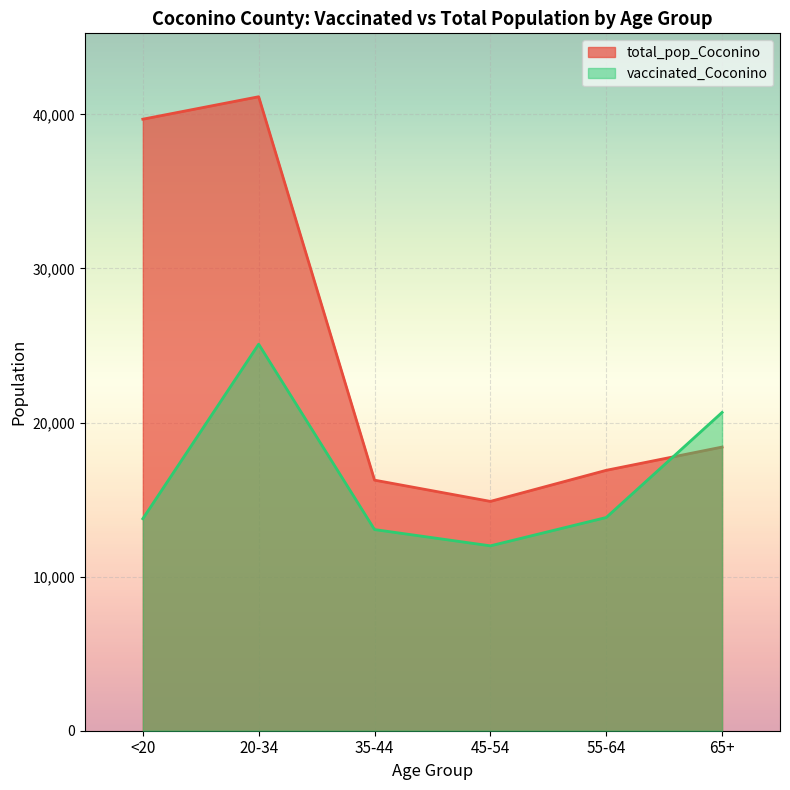

How many interior local valleys does the total_pop_Coconino series have?

1